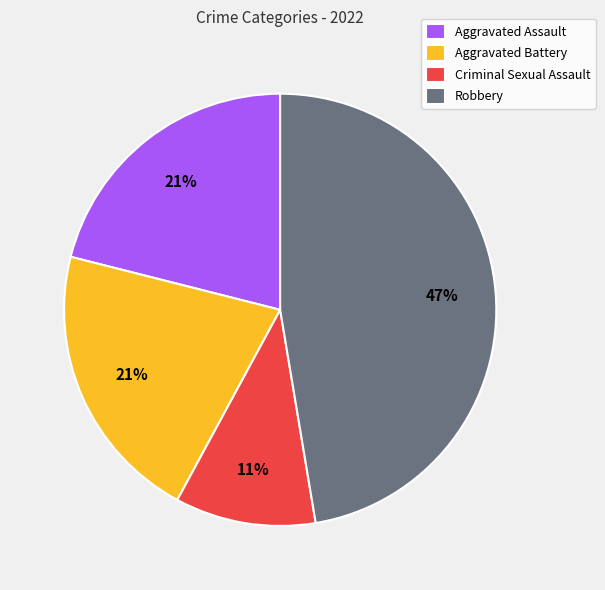

Which has a higher value, Robbery or Aggravated Battery?

Robbery